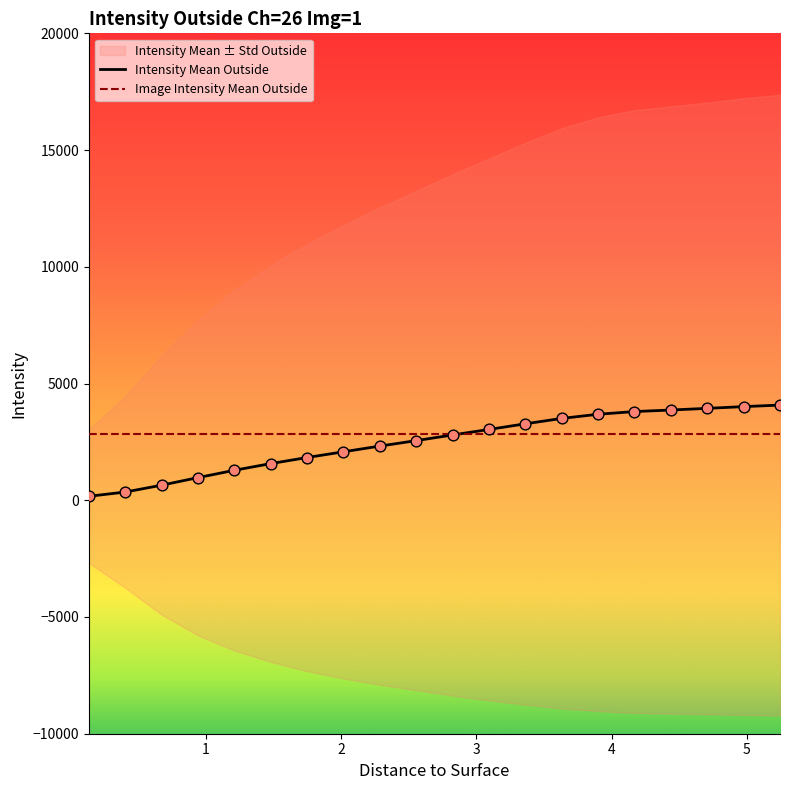

What is the maximum value for Intensity Mean Outside?

4077.1